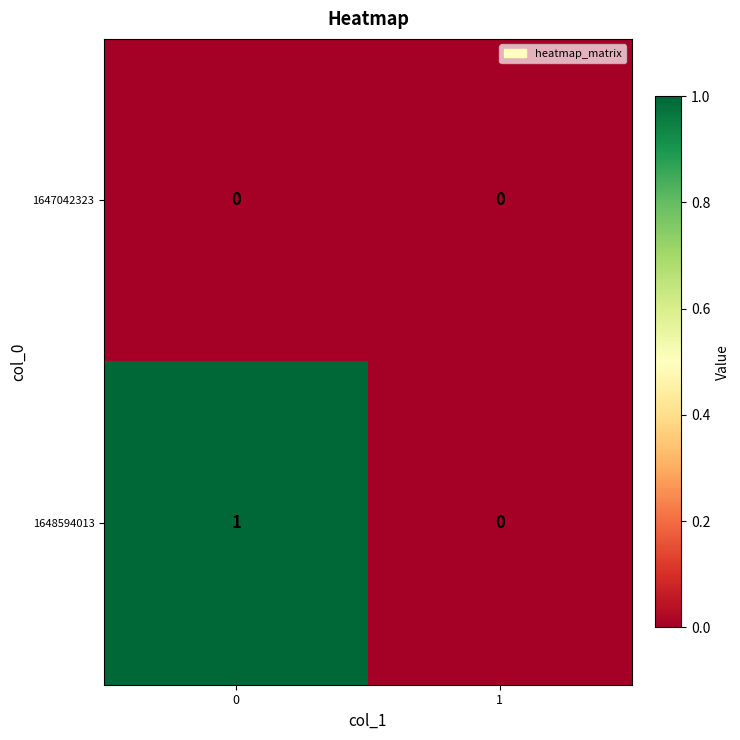

Which series has the widest spread of values?

1648594013